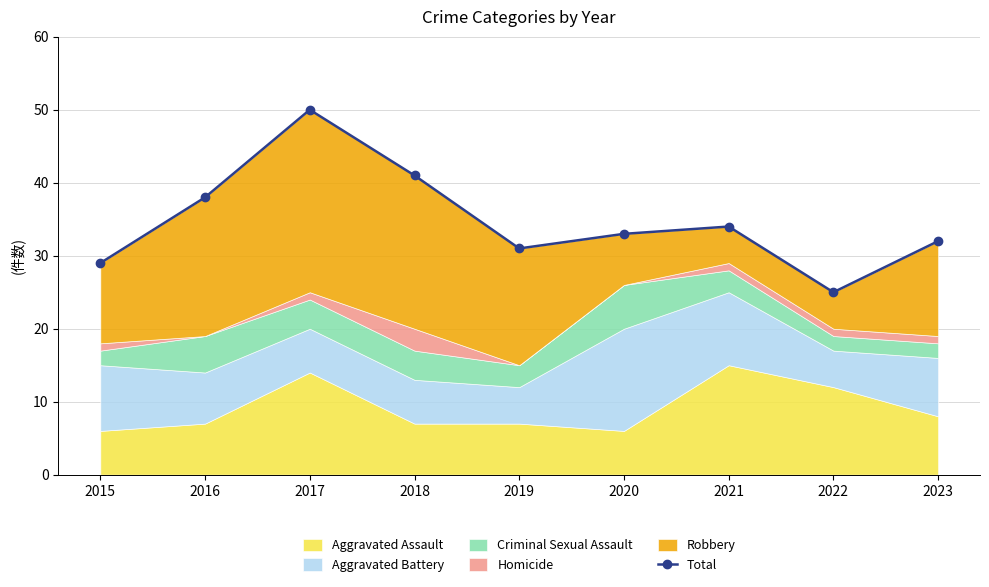

What is the maximum value shown in the chart?

50